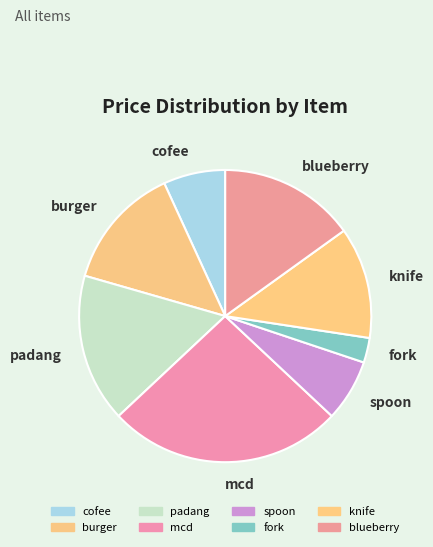

Is the sum of padang and spoon greater than half?

No